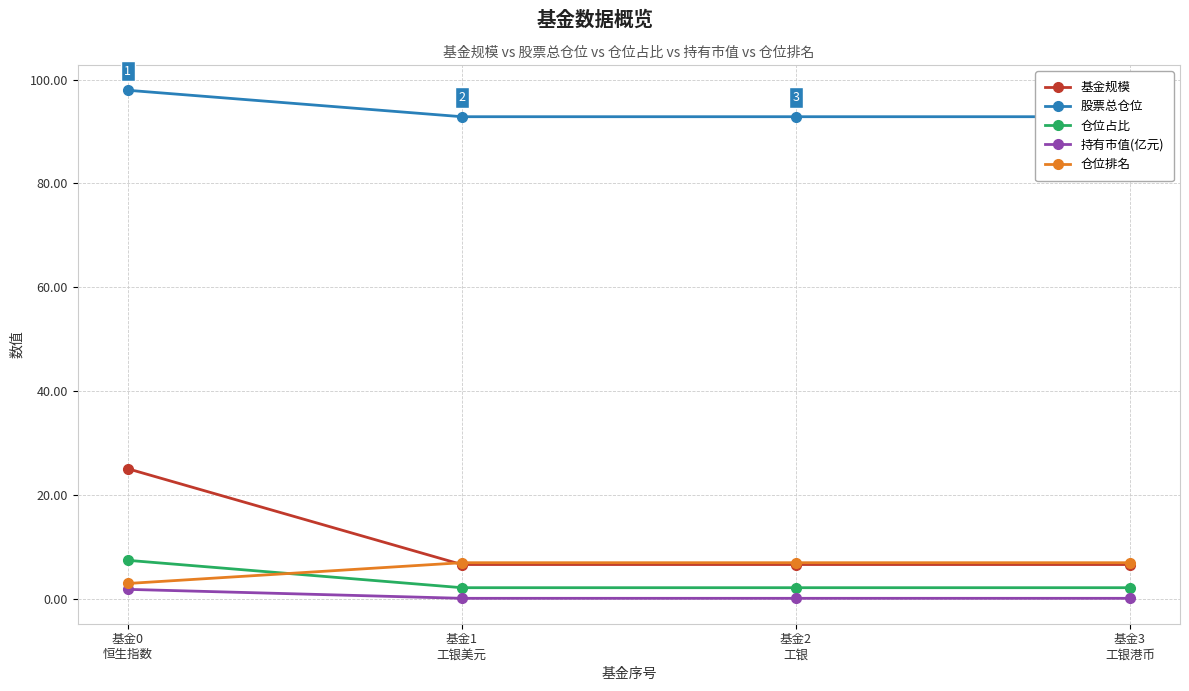

What is the sum of all 持有市值(亿元) values?

2.3